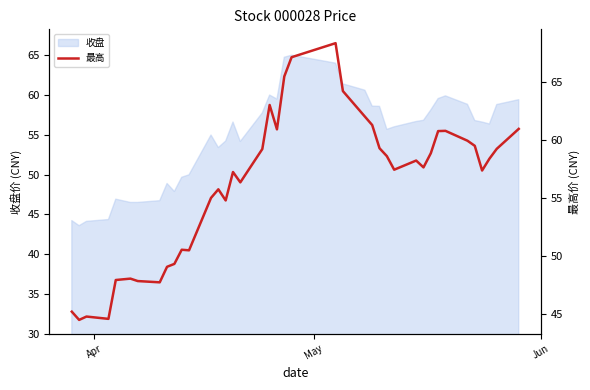

How many interior local peaks (higher than both neighbors) does the data have?

9